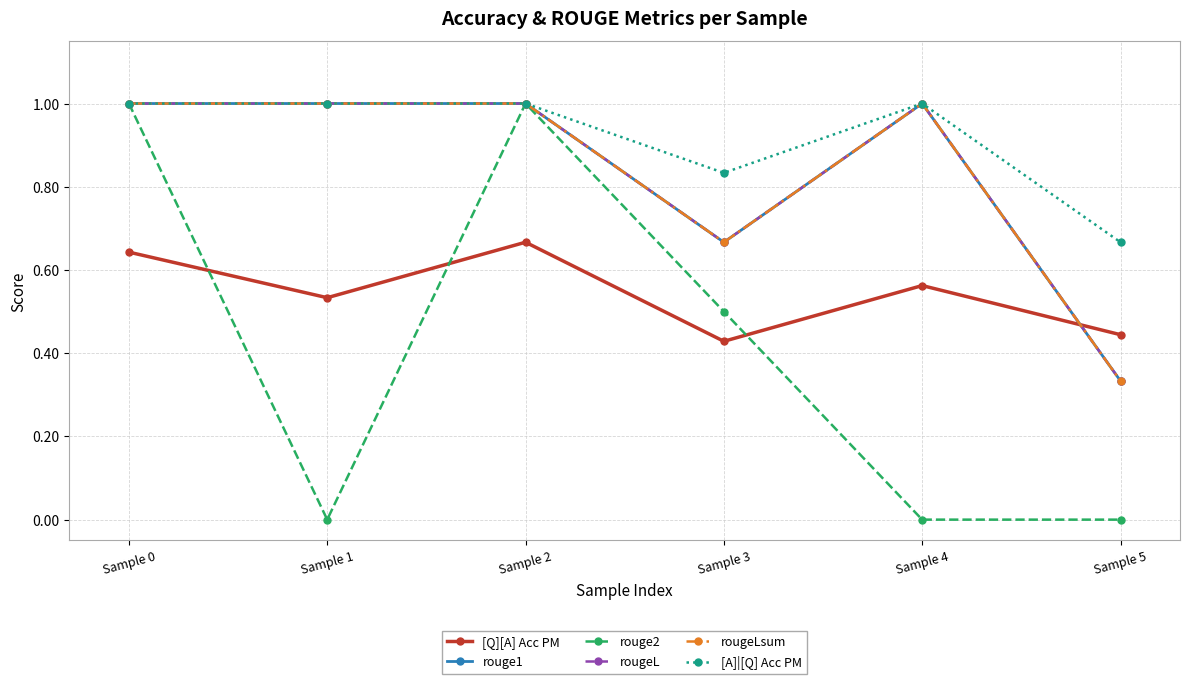

The [A]|[Q] Acc PM series shows 0.1 at Sample 5. True or false?

False